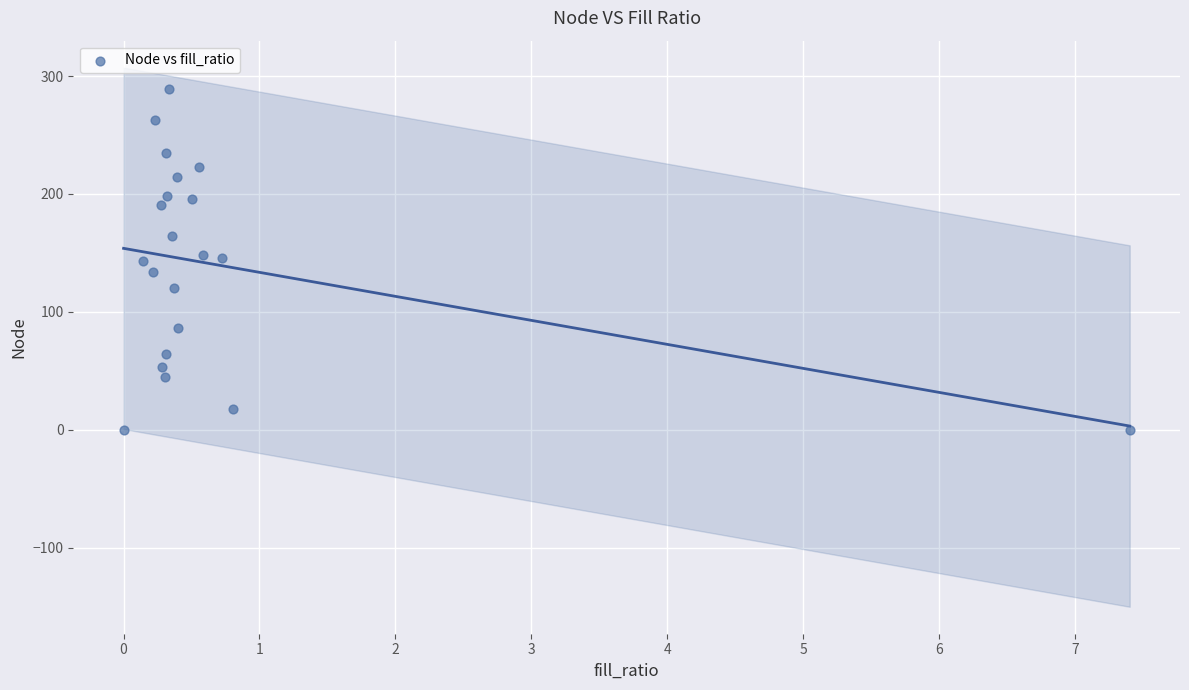

What is the range of Y values (max minus min)?

289